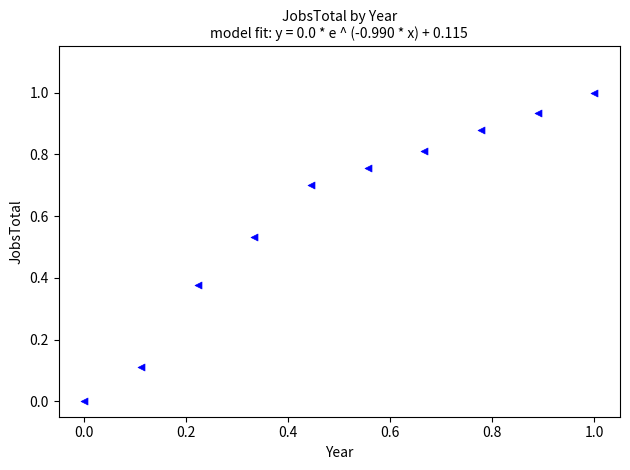

What is the range of Y values (max minus min)?

1.0